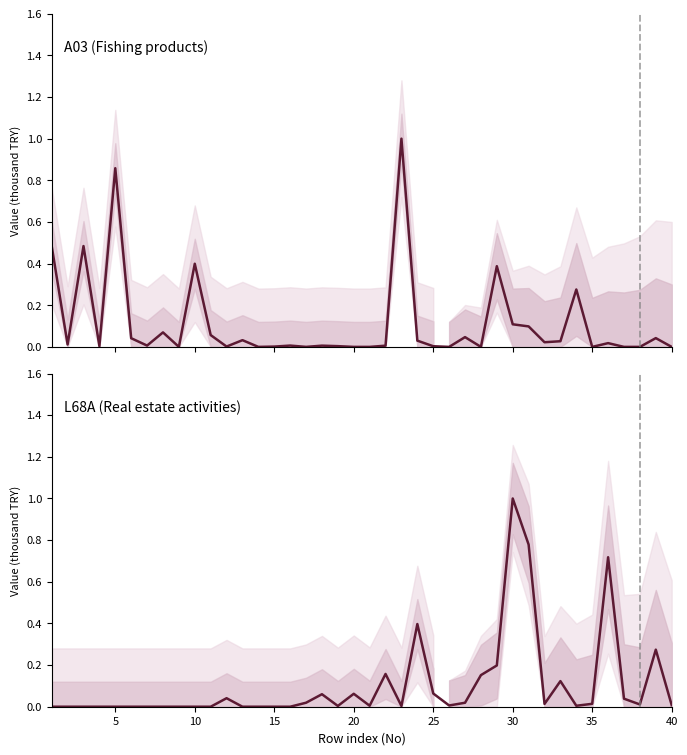

Is it true that L68A (Real estate activities) equals -0.6 at 30?

False